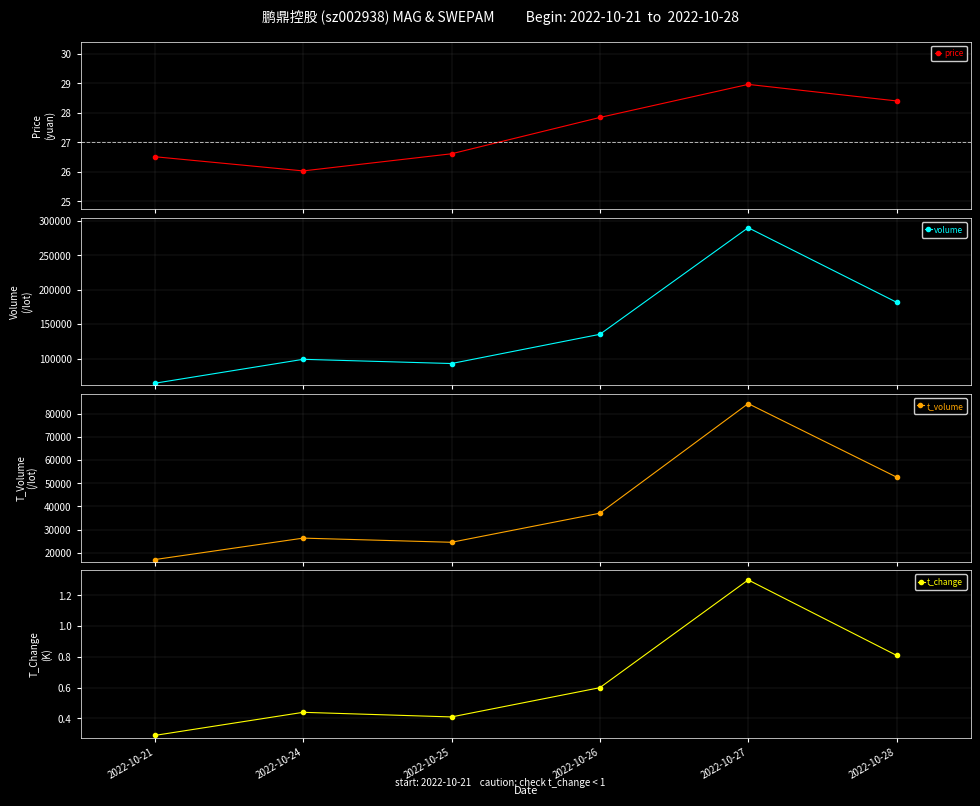

The value of volume at 2022-10-24 is 98817.0. True or false?

True